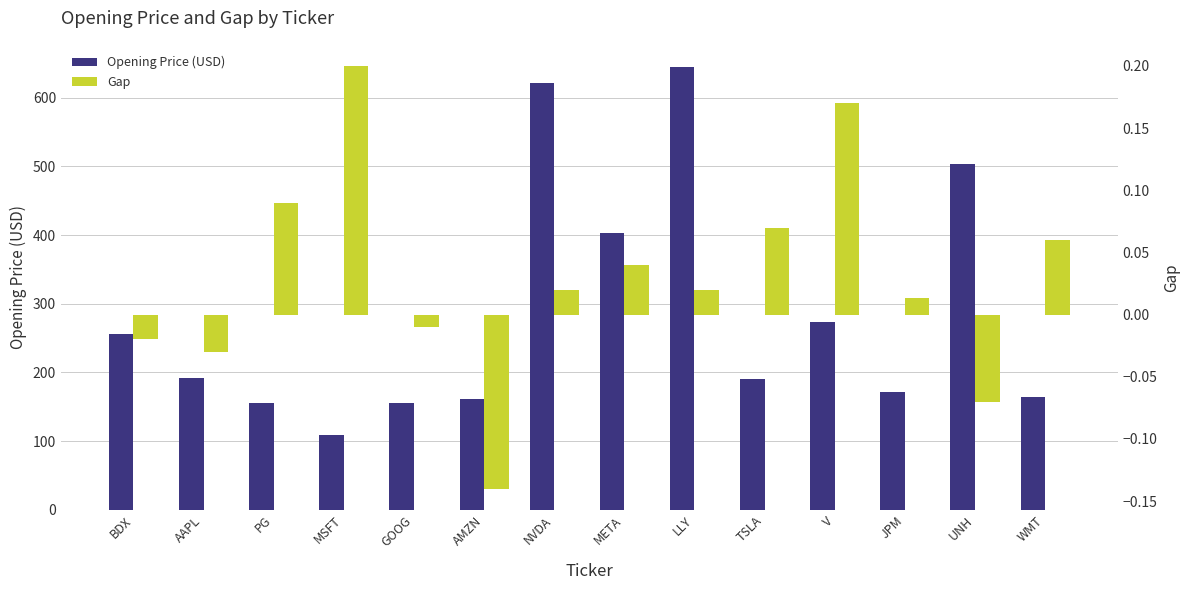

What are all the series names shown in the legend?

Opening Price (USD), Gap